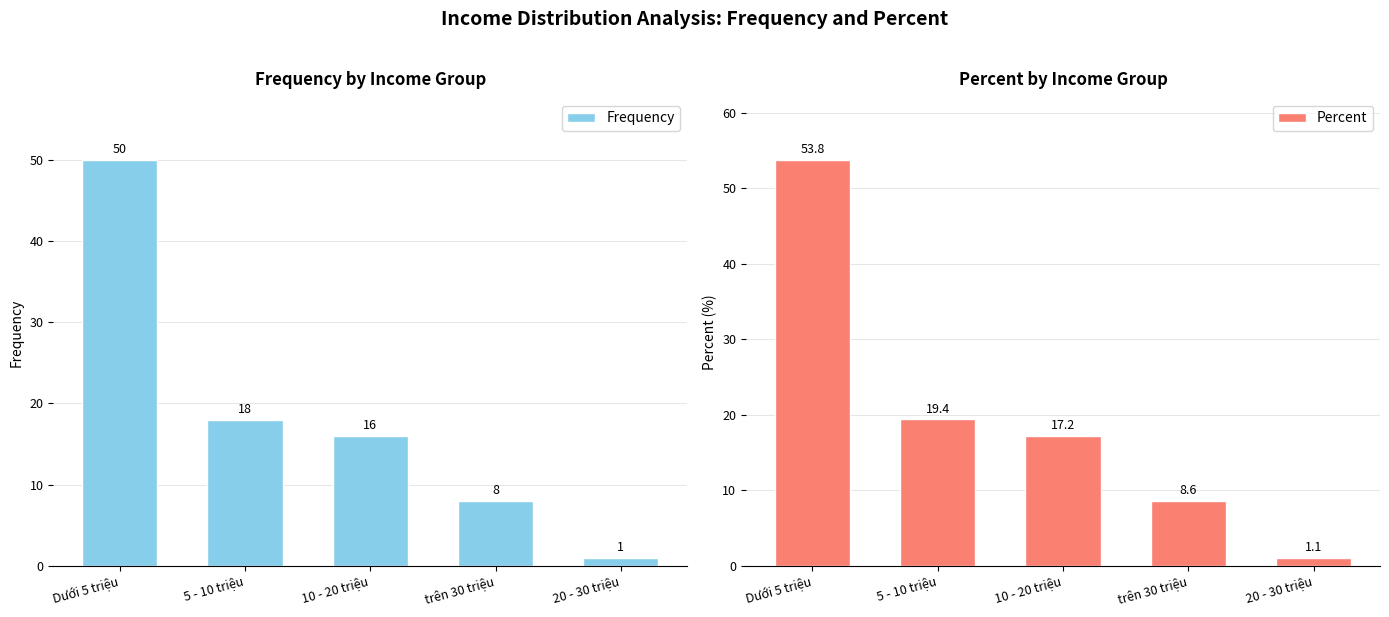

The value of Frequency at 10 - 20 triệu is 16.0. True or false?

True